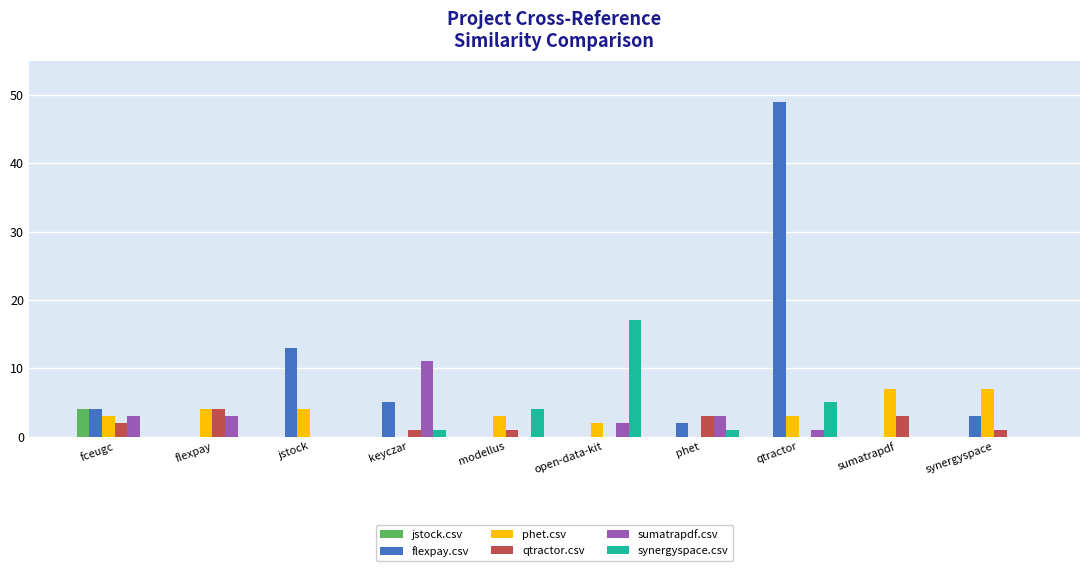

True or false: synergyspace.csv has a value of 1 at keyczar.

True